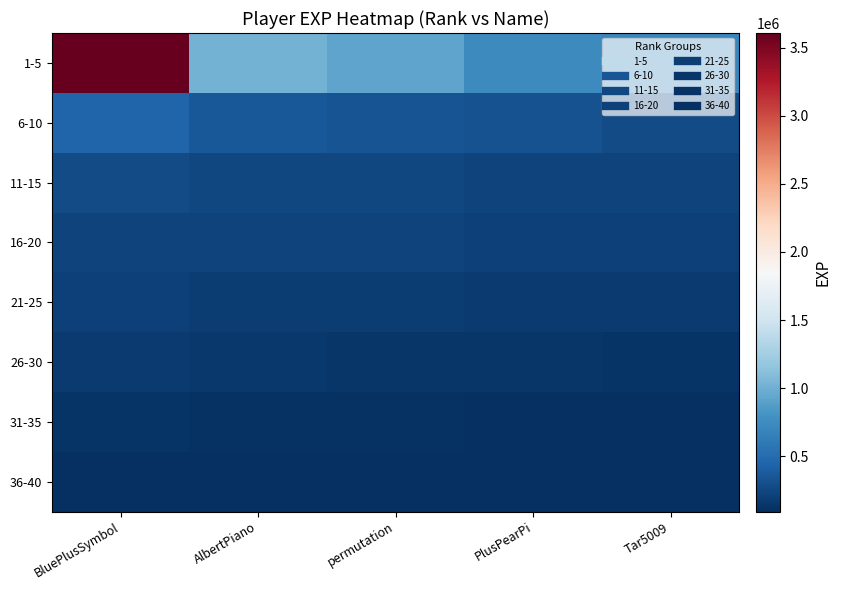

Which series has the largest range (max minus min)?

1-5